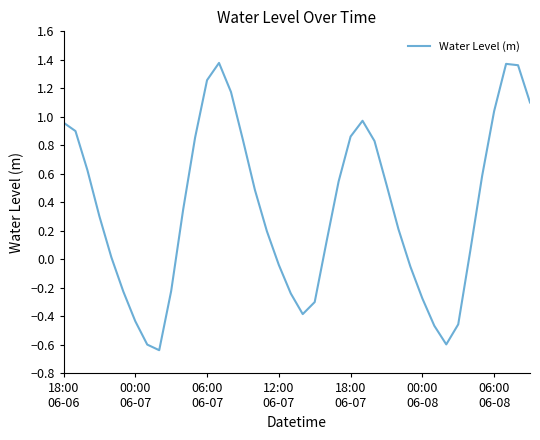

True or false: the data has more than 1 interior local peaks.

True